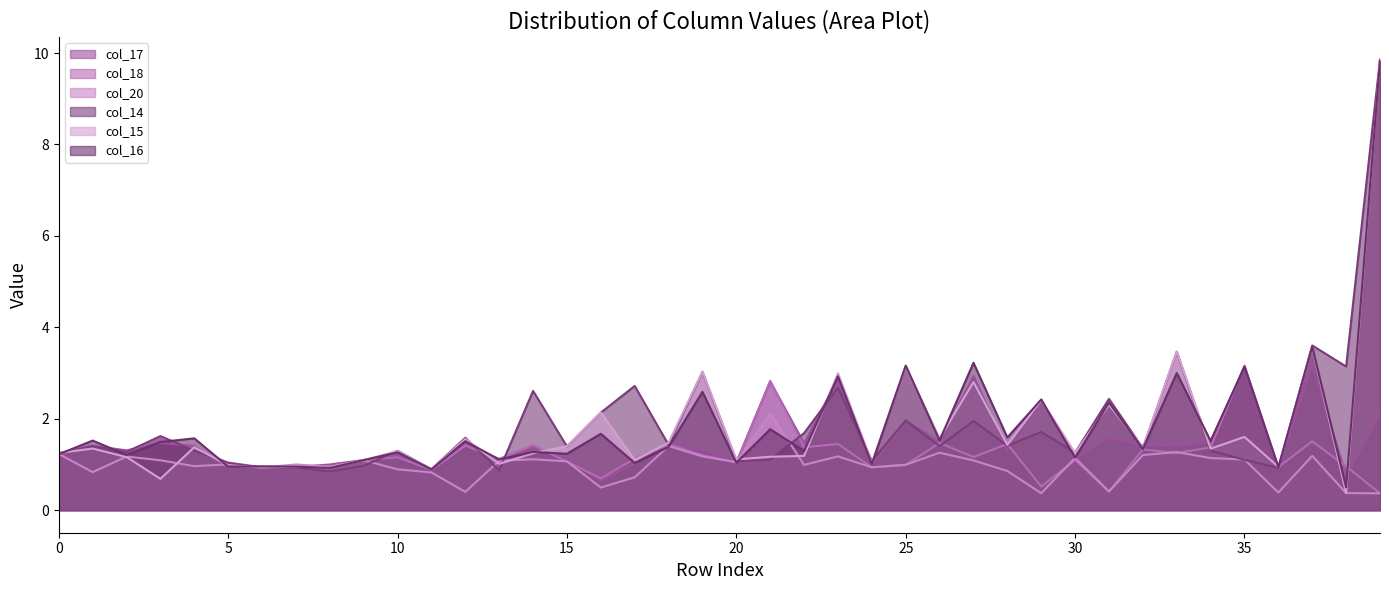

Which series ends up on top after the final intersection of col_14 and col_16?

col_14